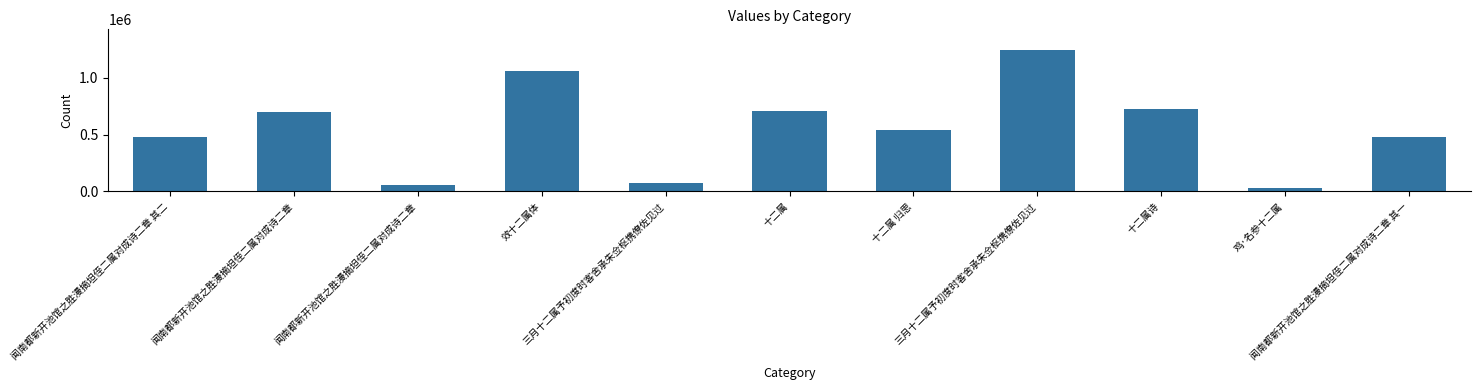

What is the label of the 6th bar from the right?

十二属